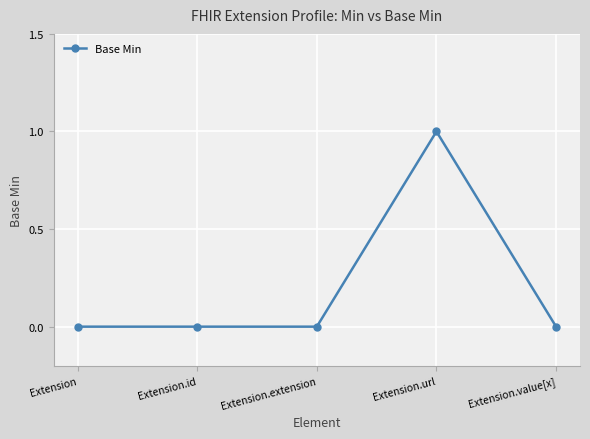

True or false: the data shows 0 at Extension.

True